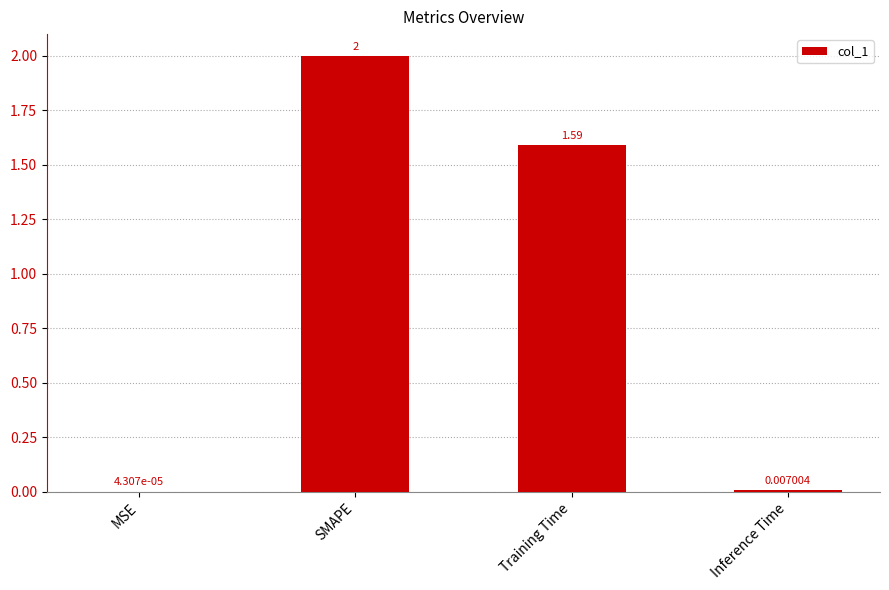

Which has a higher value, MSE or Inference Time?

Inference Time